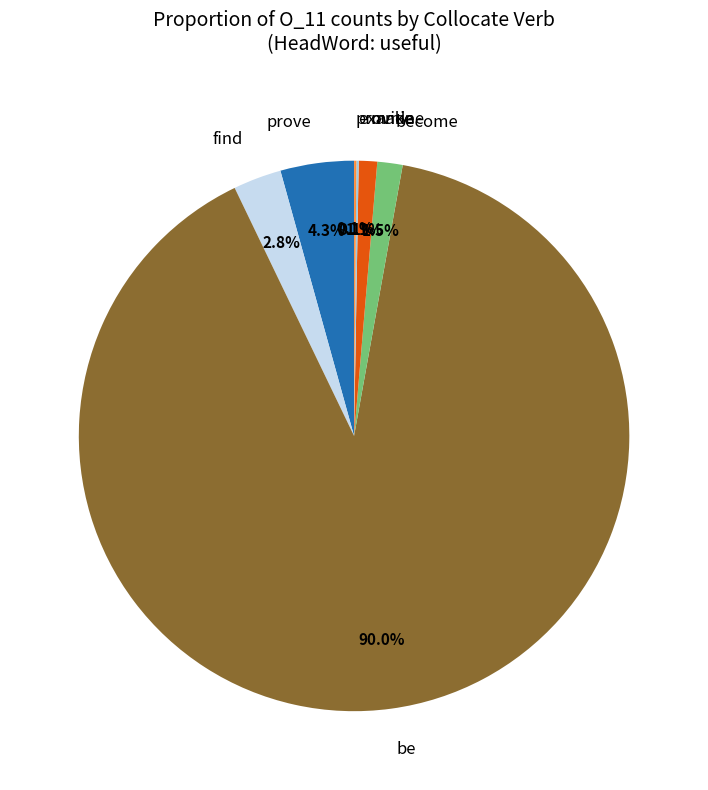

Which slice is the largest?

be